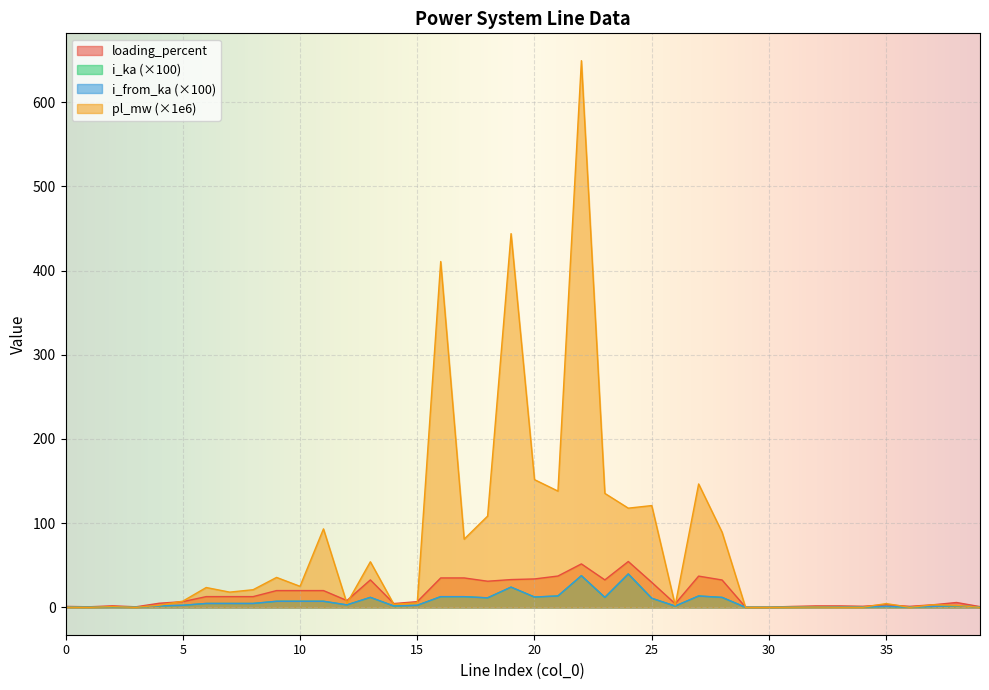

Which series has the widest spread of values?

pl_mw (×1e6)